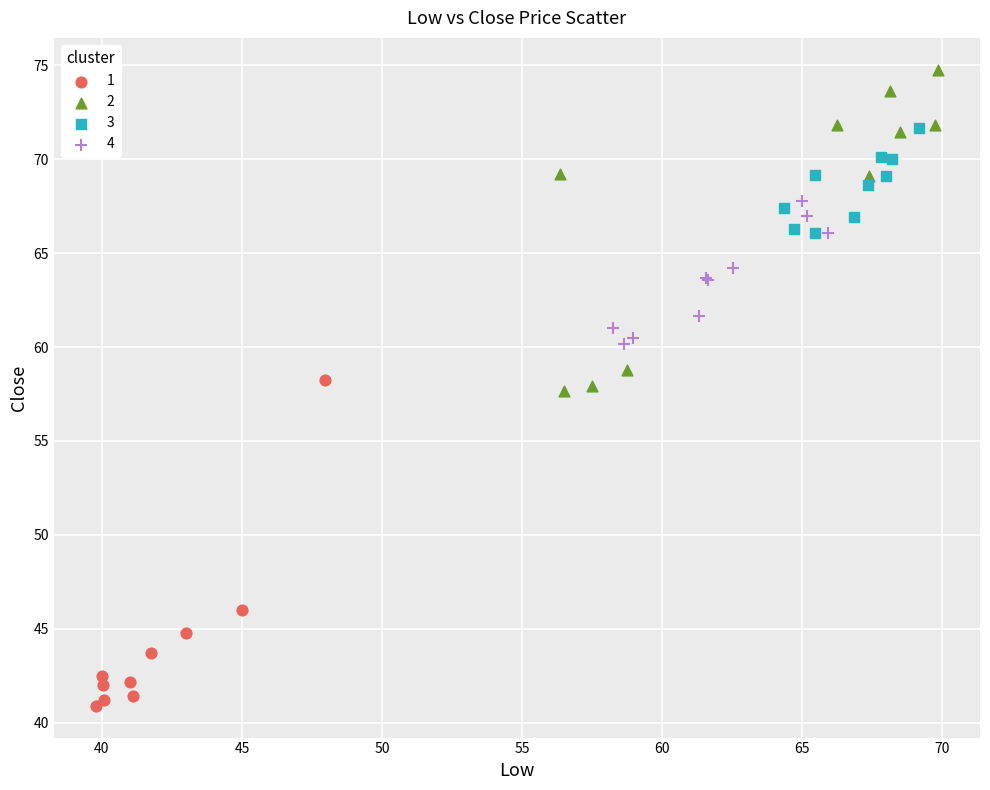

What are all the series names shown in the legend?

1, 2, 3, 4